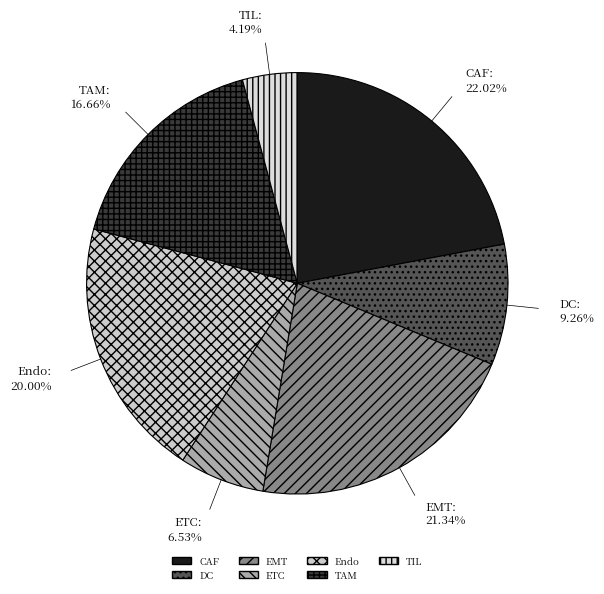

True or false: TAM accounts for 17% of the total.

True